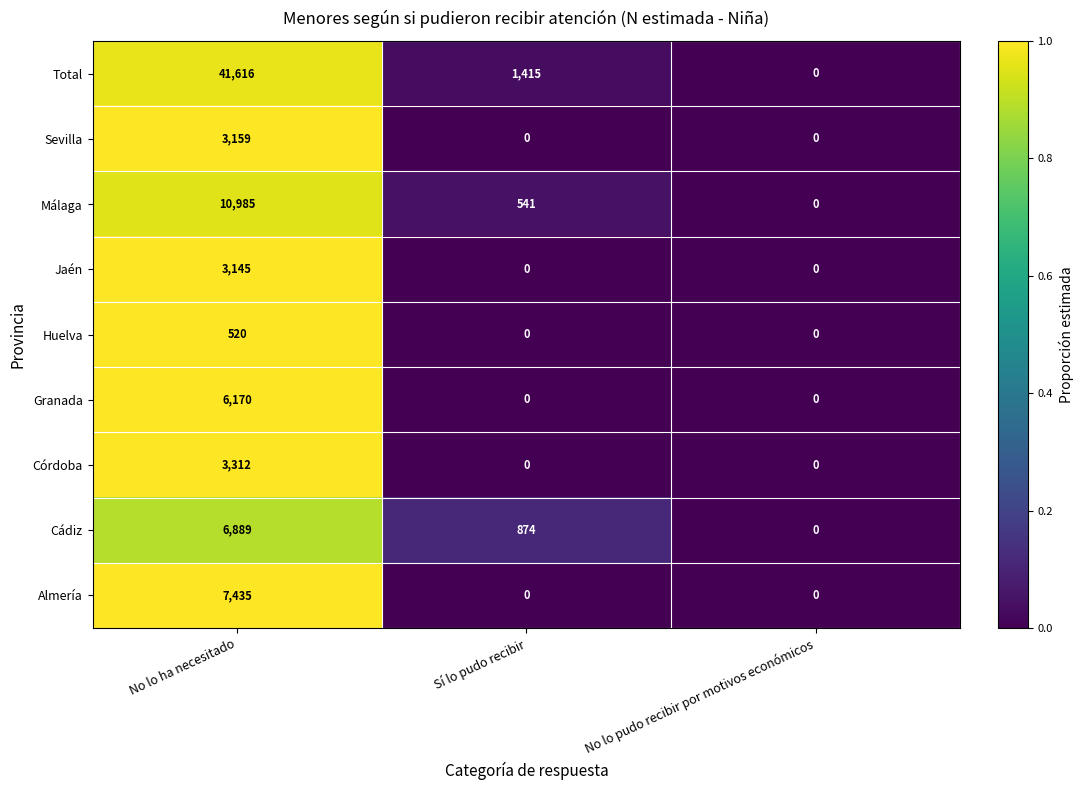

Which series has the widest spread of values?

Total